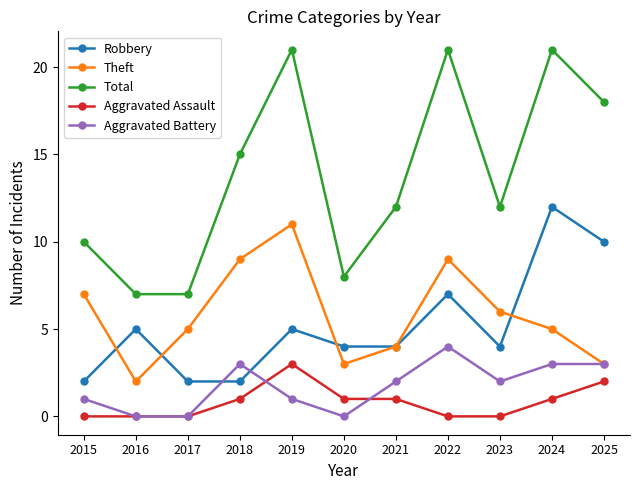

Is the value of Theft at 2016 greater than the value of Total at 2024?

No